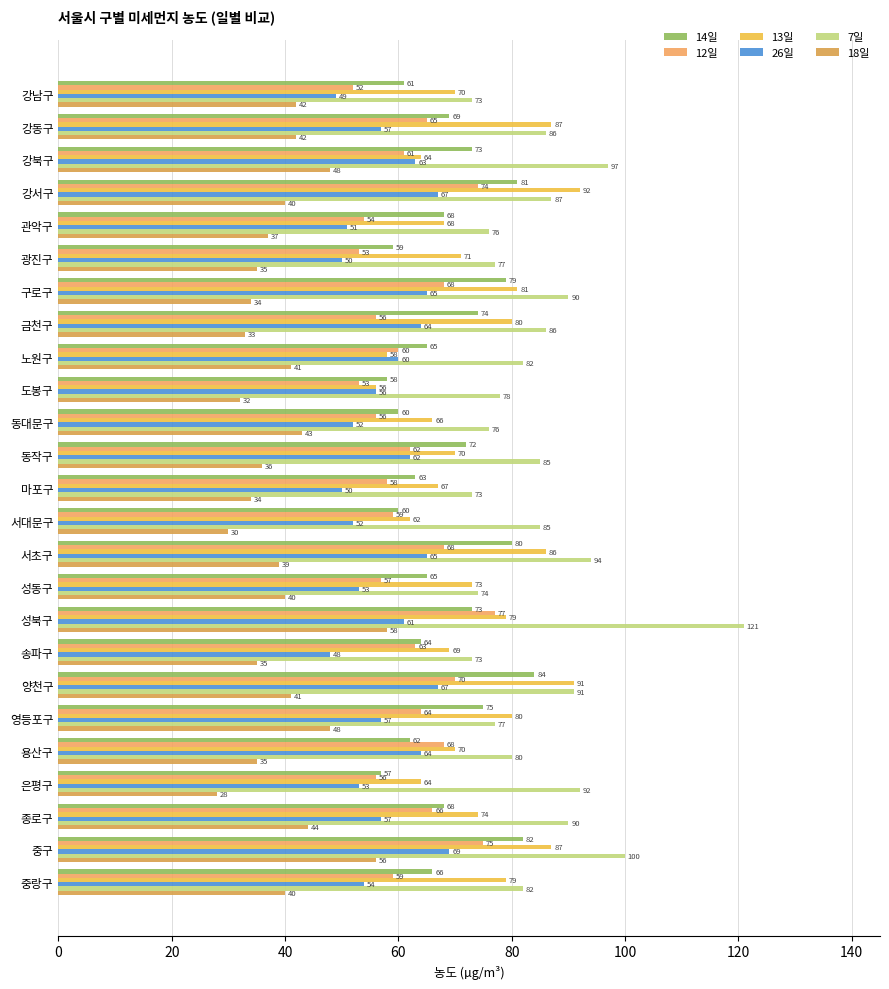

What is the maximum value for 13일?

92